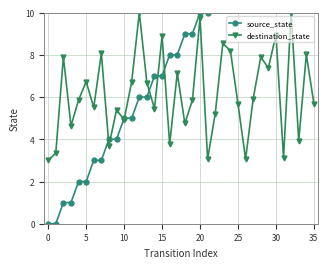

The value of source_state at 20 is 10.0. True or false?

True